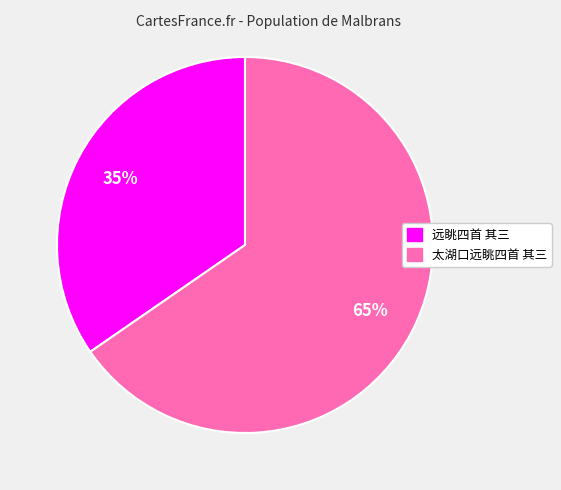

How many slices are in this pie chart?

2